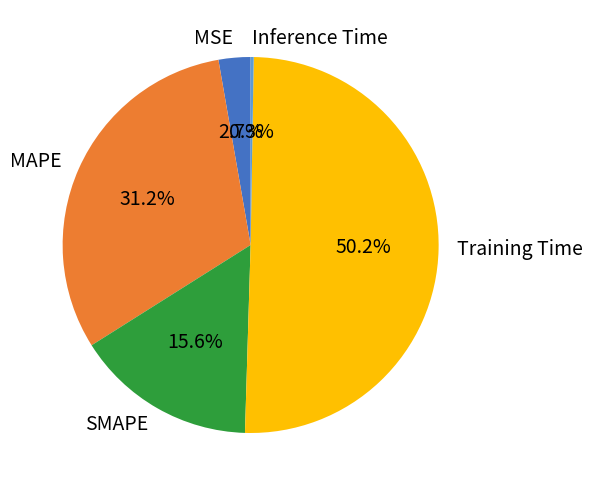

What percentage is NOT represented by Training Time?

49.8%